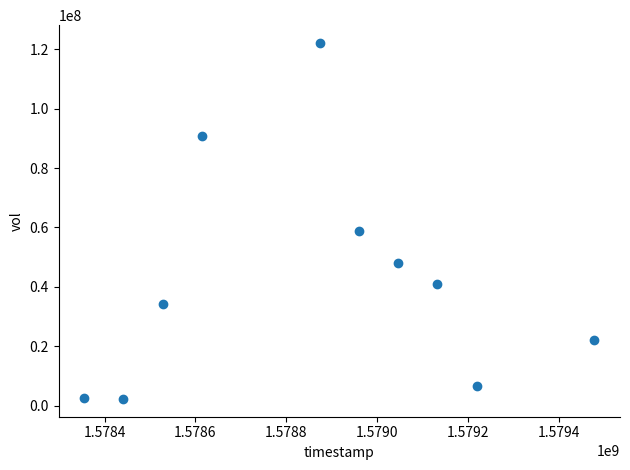

What is the range of Y values (max minus min)?

119823200